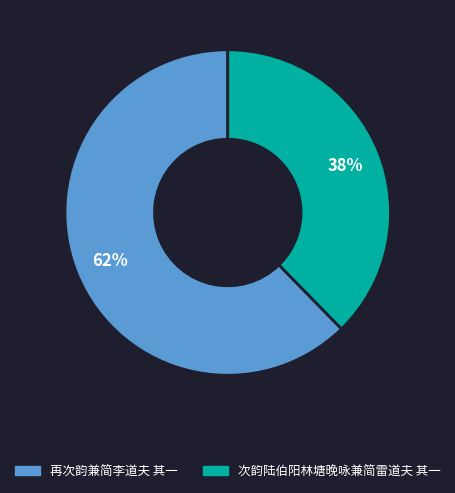

Which slice is the largest?

再次韵兼简李道夫 其一